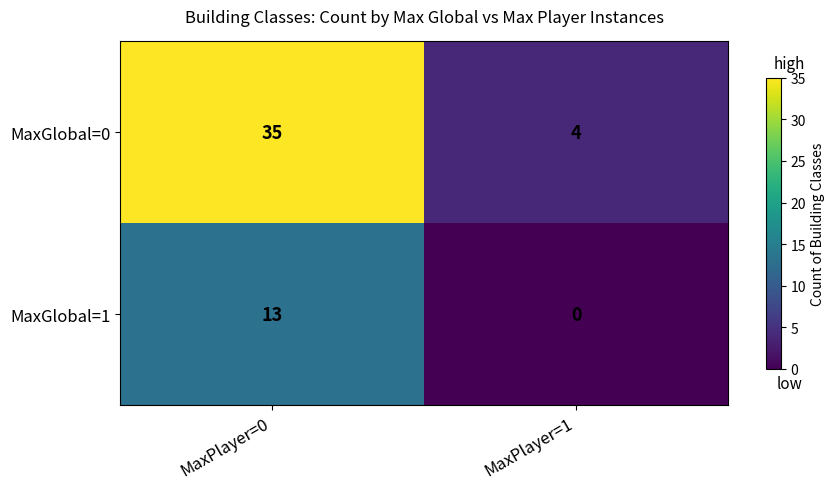

How many distinct data groups are displayed?

2